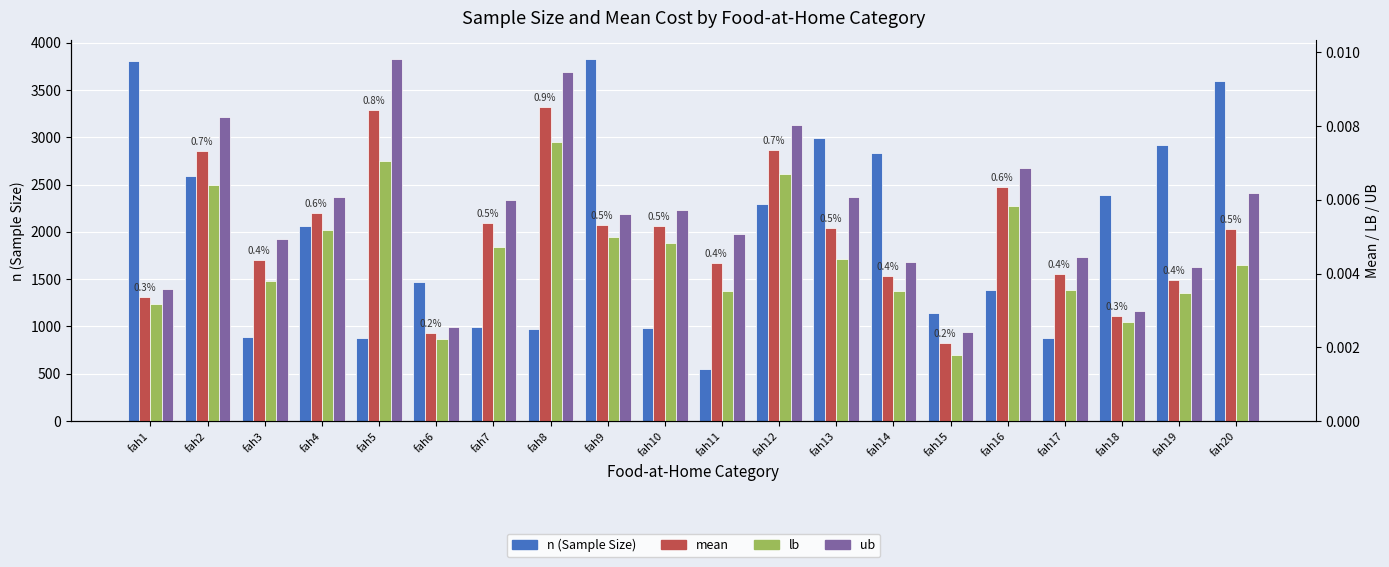

At how many categories does at least one series exceed 2213?

9